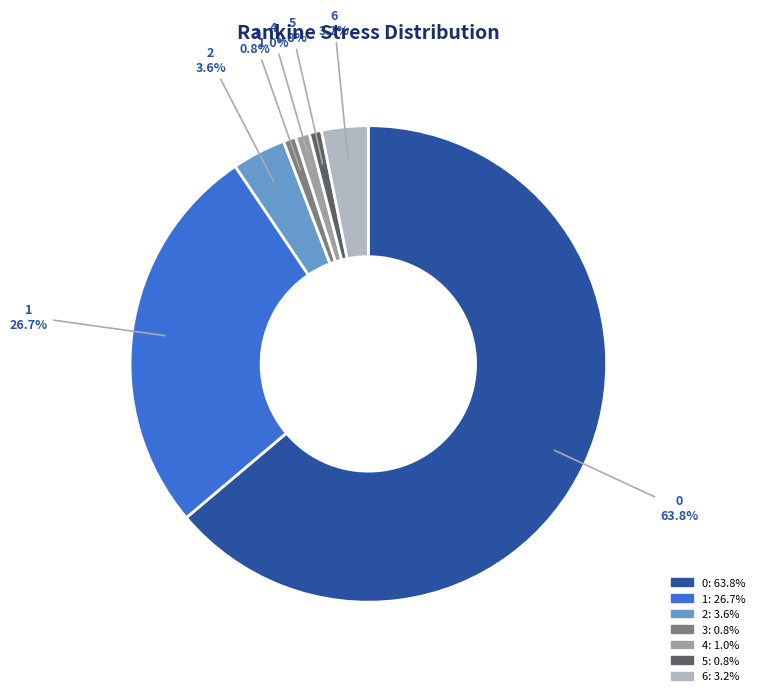

Is it true that 4 is 1% of the pie?

True